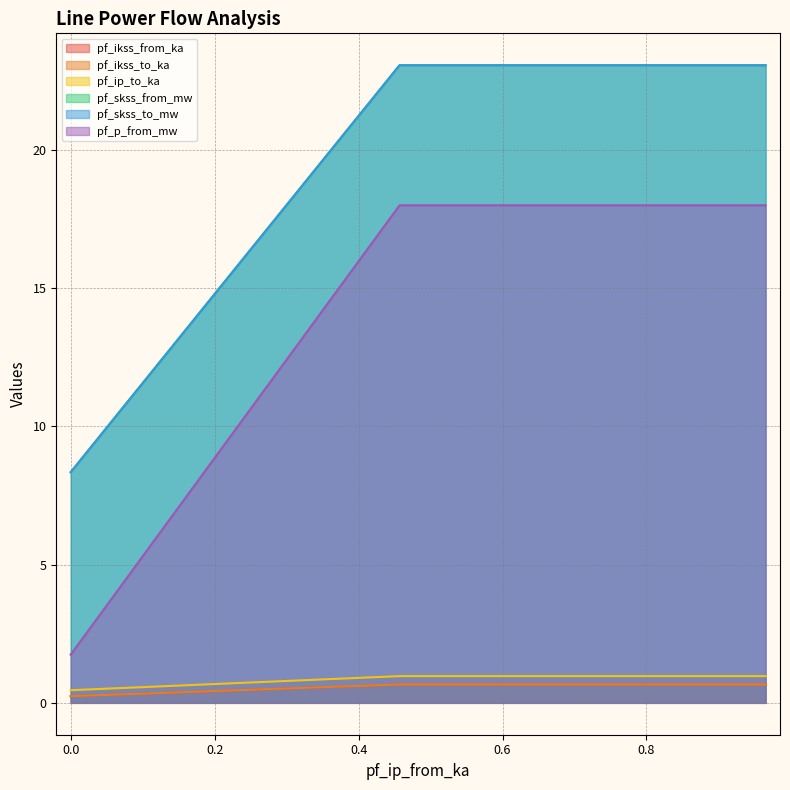

How many categories are shown in the chart?

3